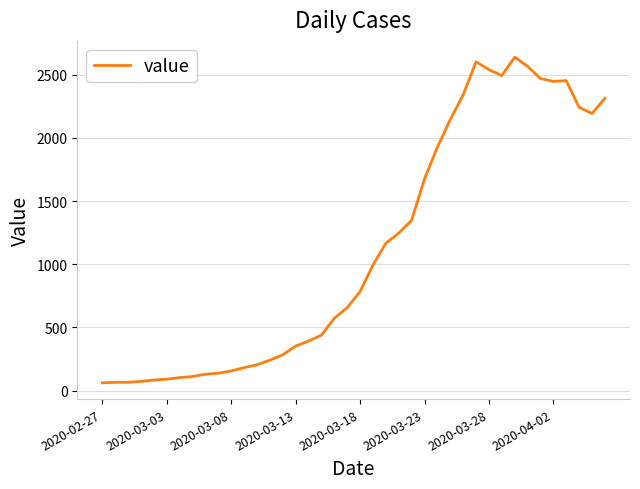

What is the smallest value displayed?

61